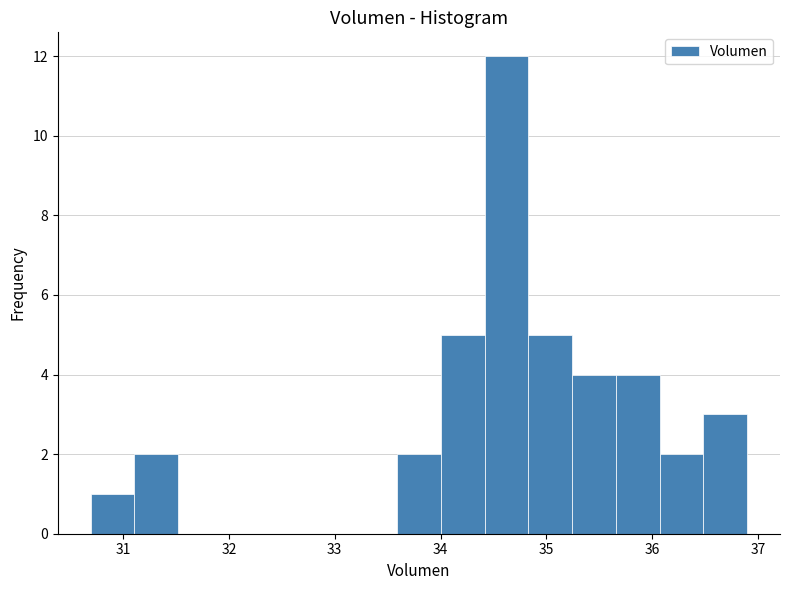

What is the height of the bar covering 34.4 to 34.8 on the x-axis? Neither the bar edges nor the heights are printed on the chart, so give them approximately, as read against the axes.

12